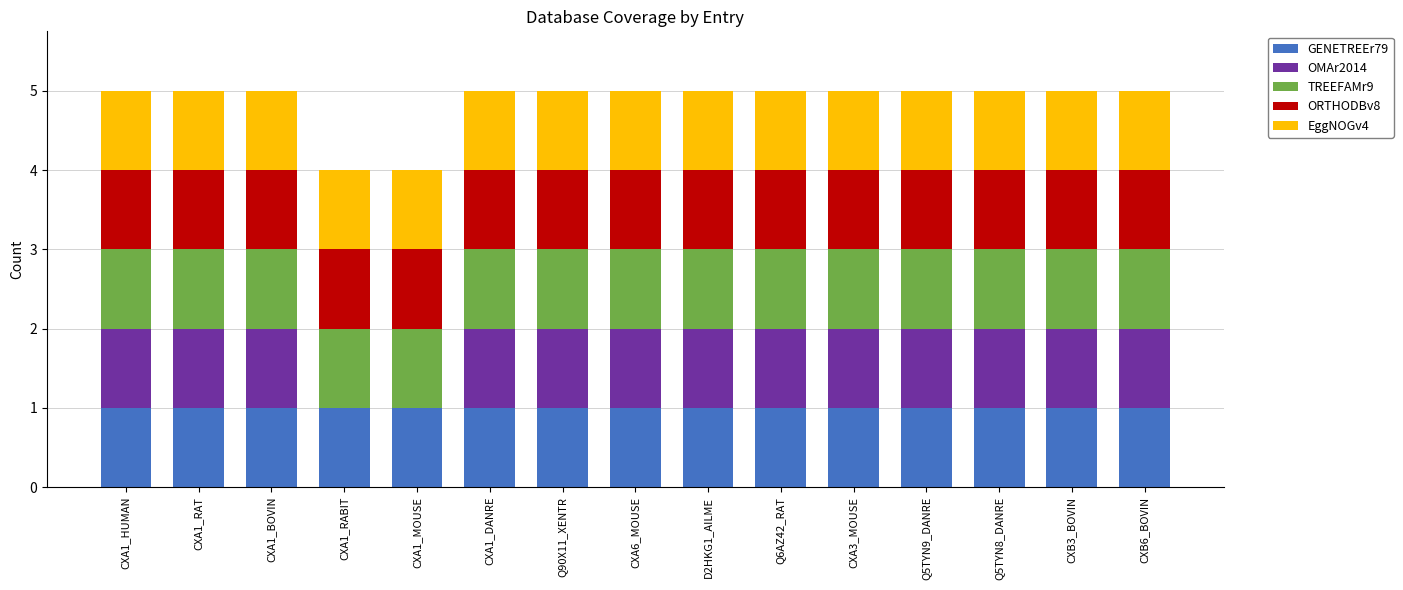

Is it true that GENETREEr79 equals 0 at Q5TYN8_DANRE?

False